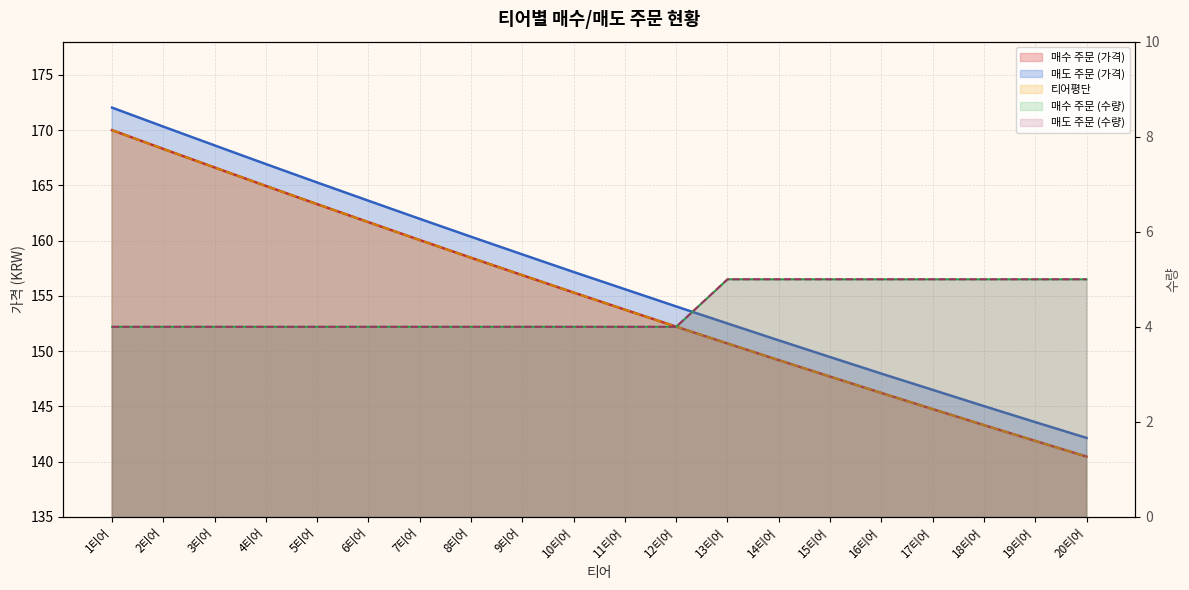

What is the difference between the maximum and second lowest values in the 매도 주문 (수량) series?

1.0